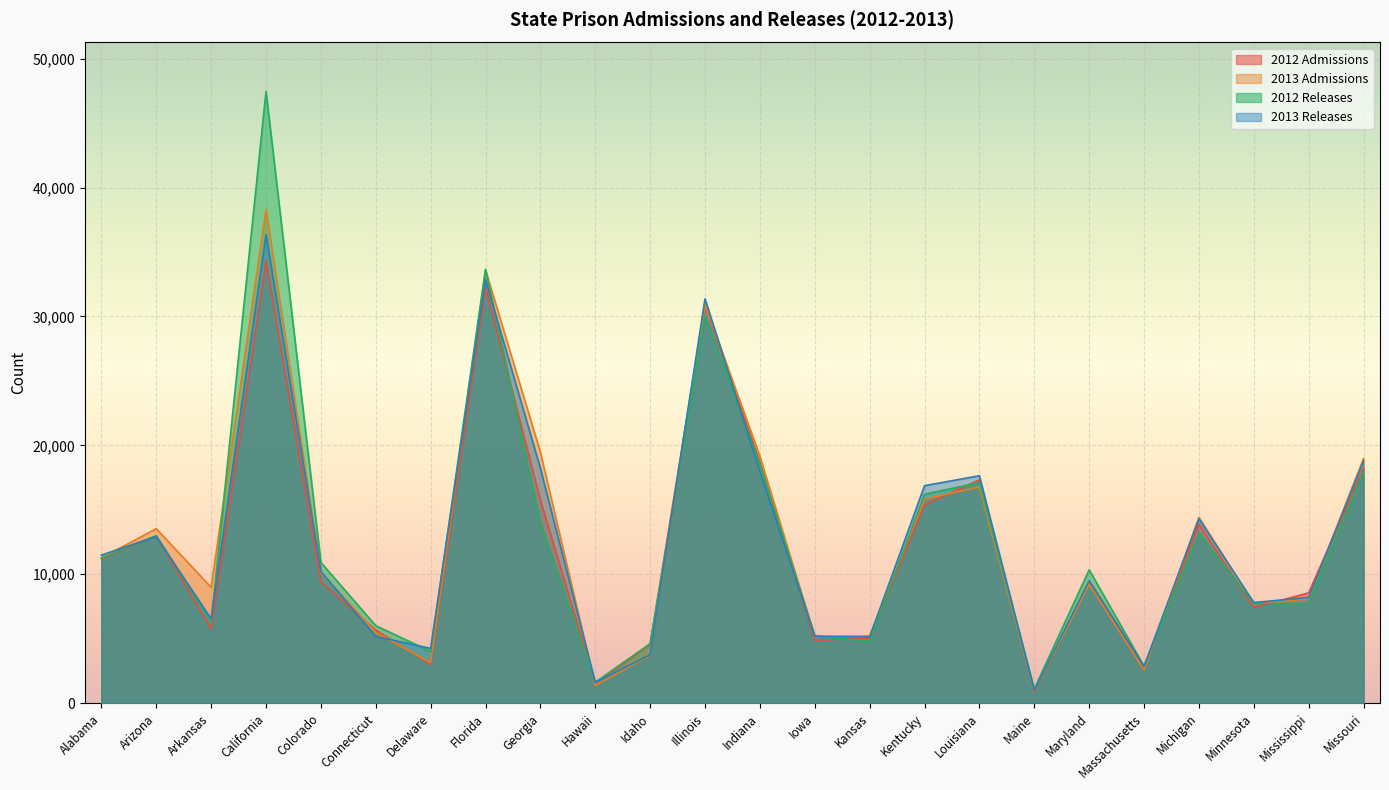

Which label corresponds to the largest value in the chart?

California